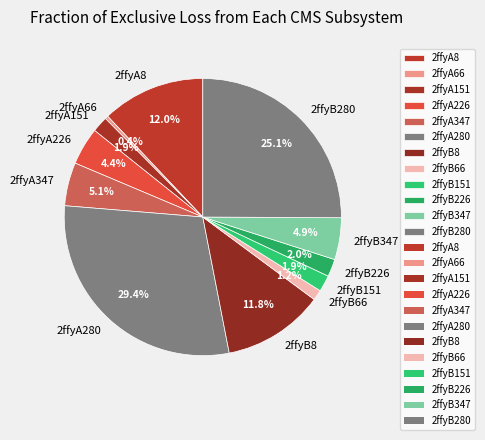

How much of the chart is everything except 2ffyA66?

99.6%